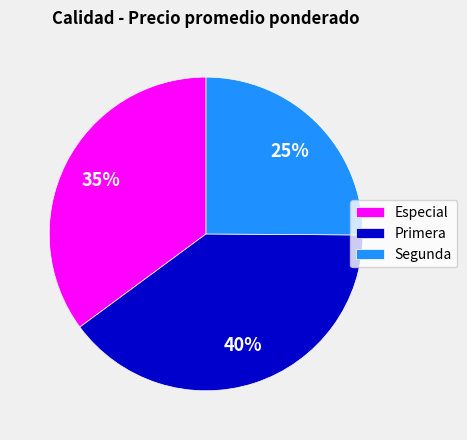

Is the sum of Segunda and Especial greater than half?

Yes